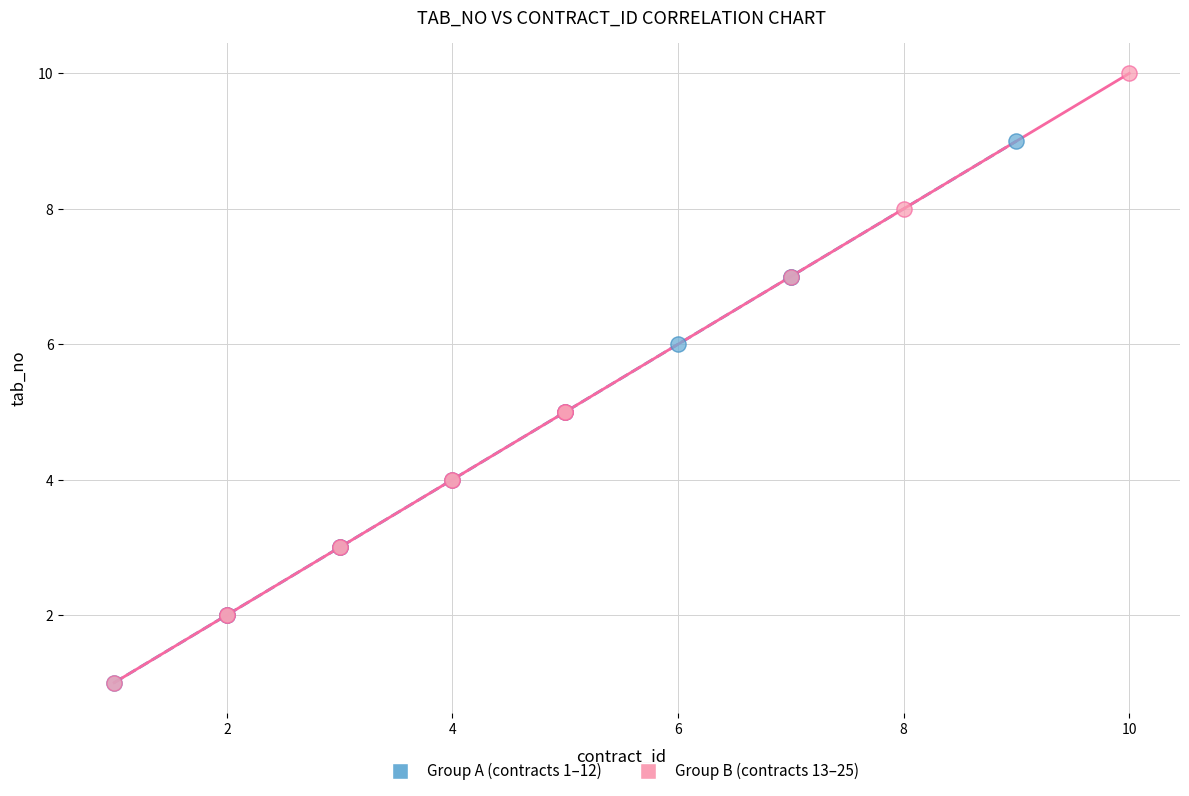

What are all the series names shown in the legend?

Group A (contracts 1–12), Group B (contracts 13–25)